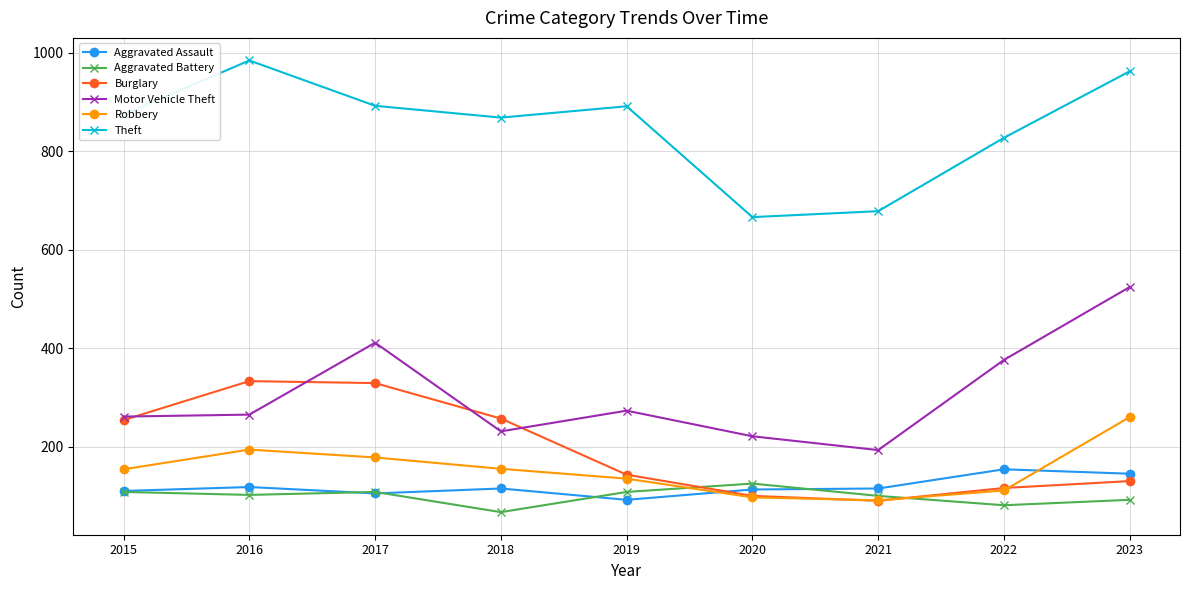

Does the chart have visible grid lines?

Yes